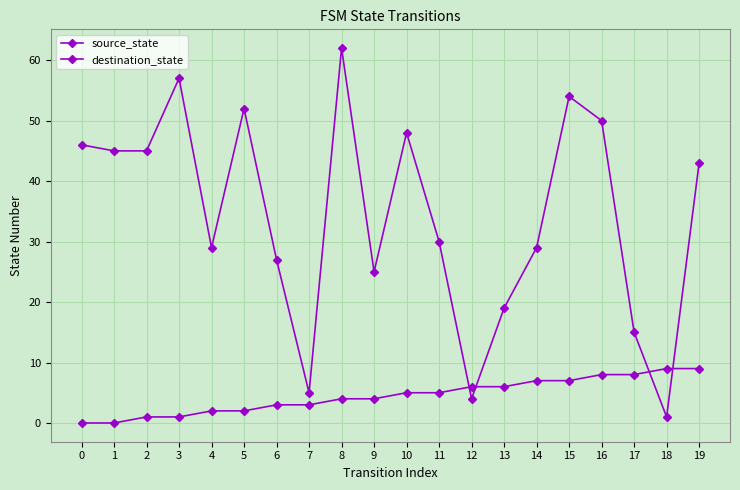

Is this an area chart (filled region under the line)?

No